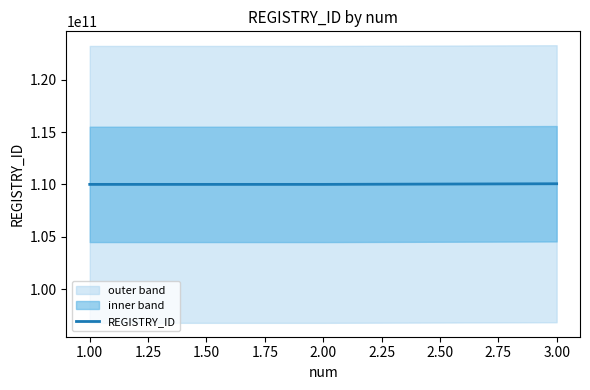

Does the chart have visible grid lines?

No